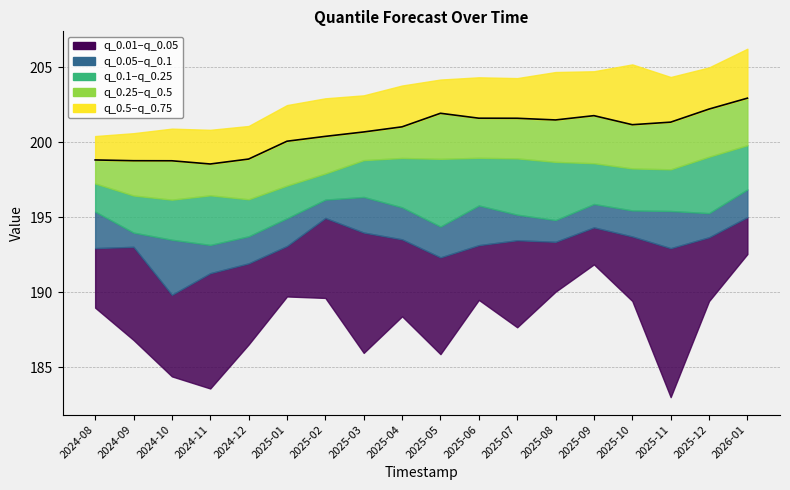

Is it true that the value at 2026-01 is 94.6?

False